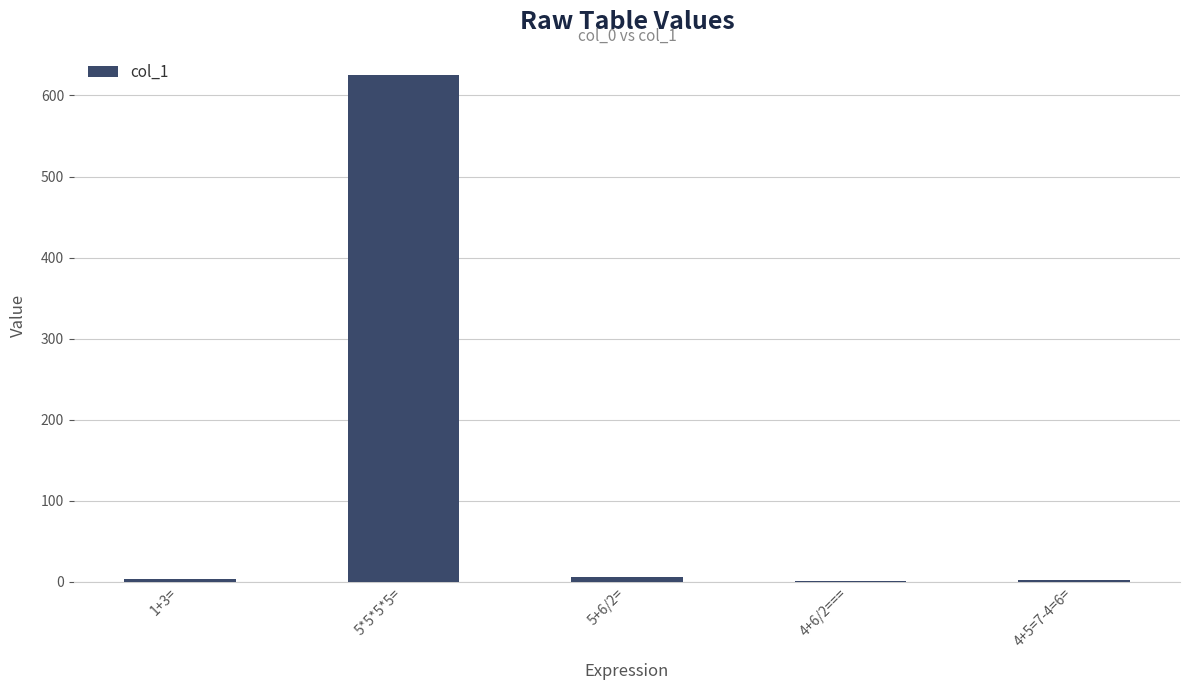

What is the change in value from 5+6/2= to 4+5=7-4=6=?

-3.5